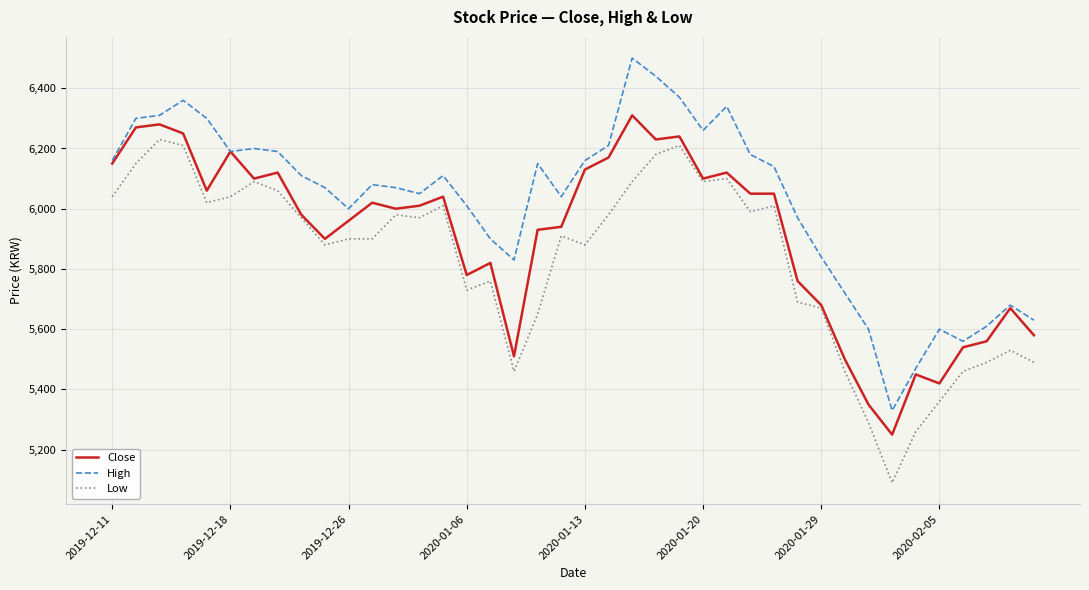

Rank the series by their average value, from lowest to highest.

Low, Close, High